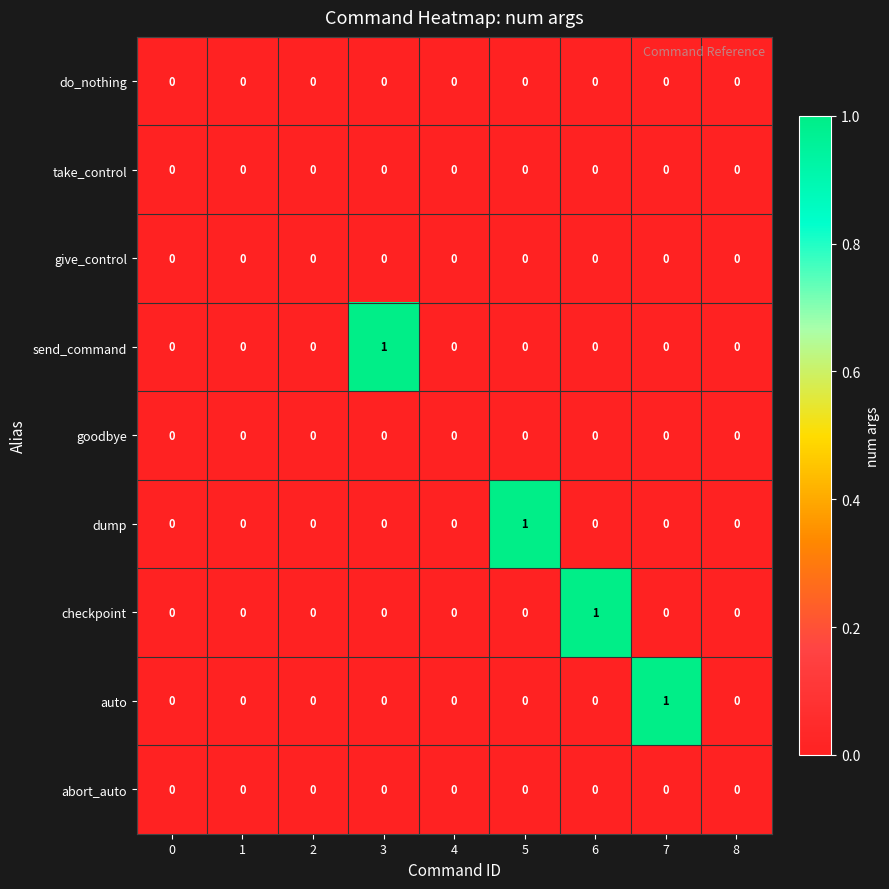

Is it true that abort_auto equals 0 at 5?

True